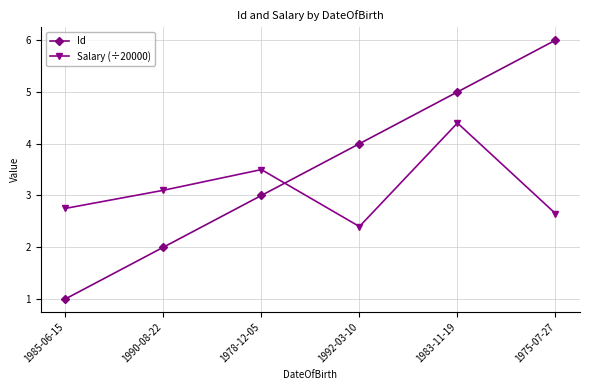

What value does the Salary (÷20000) series have at 1990-08-22?

3.1